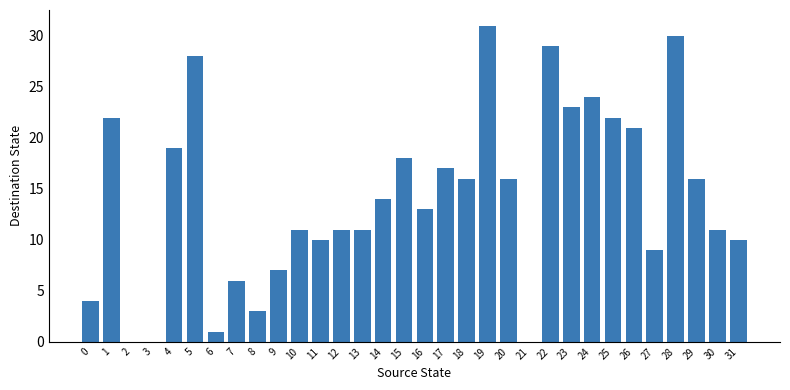

The value at 21 is 0. True or false?

True